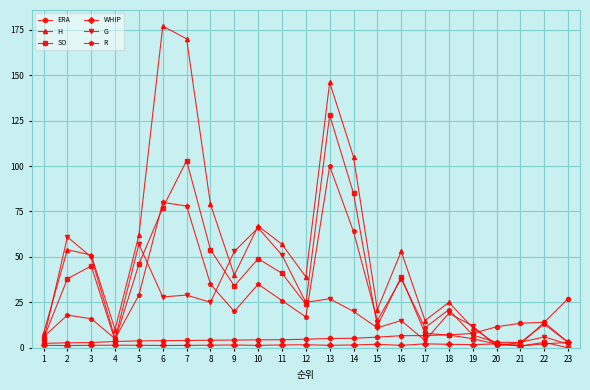

The ERA series shows 10.5 at 23. True or false?

False